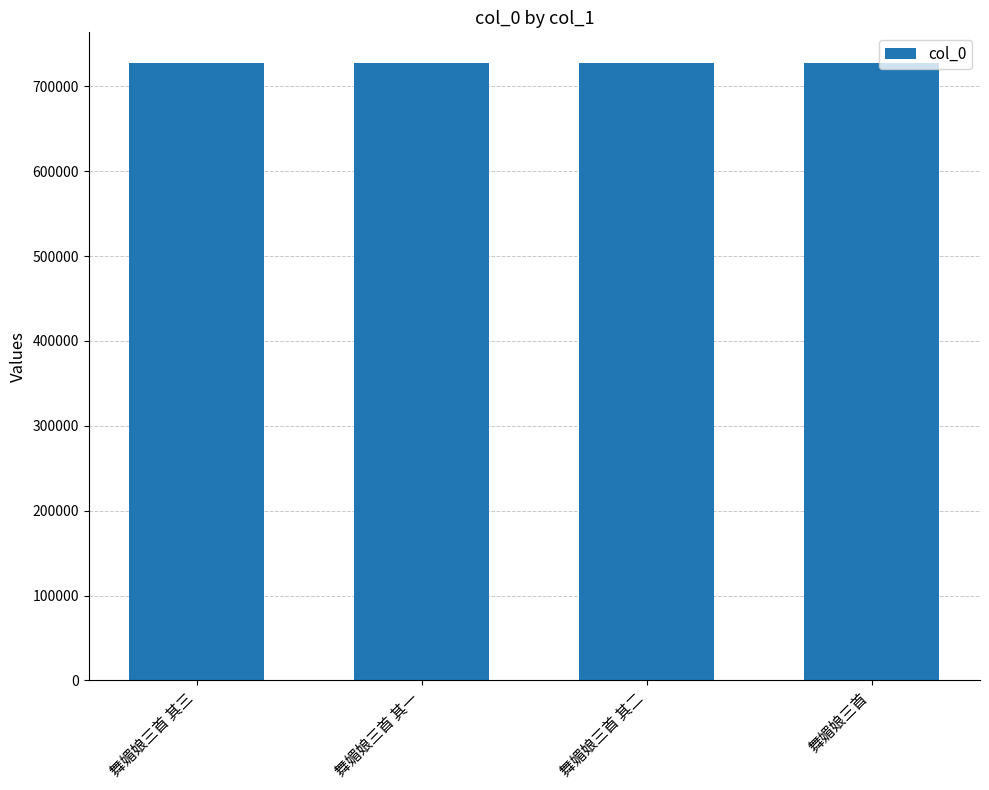

The value at 舞媚娘三首 其二 is 726893. True or false?

True